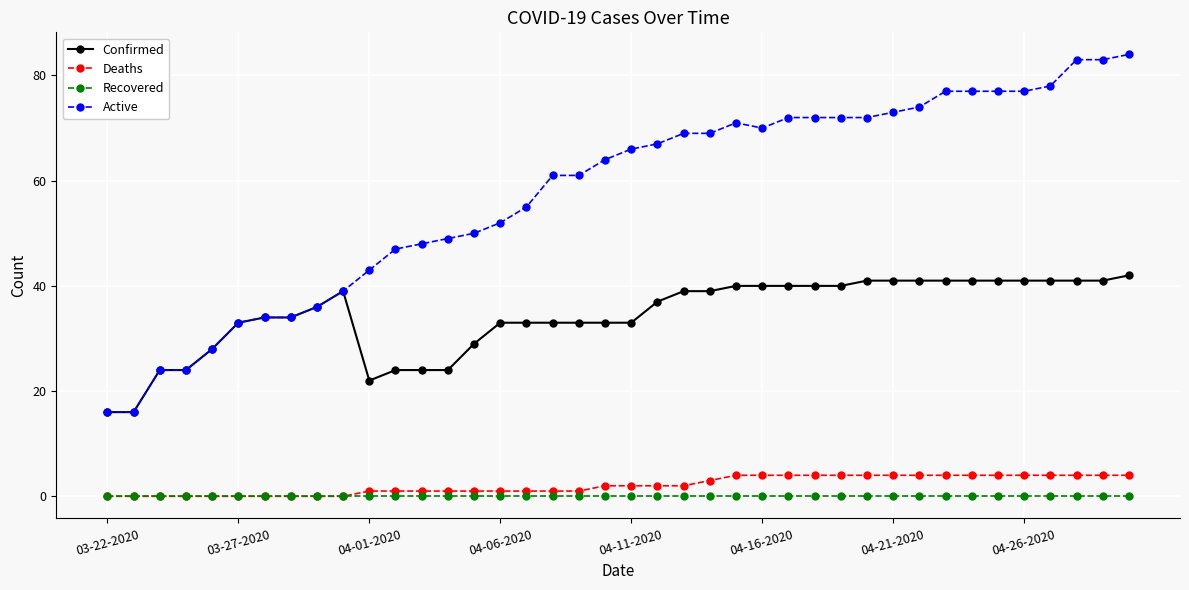

Rank the series by their maximum value, from lowest to highest.

Recovered, Deaths, Confirmed, Active